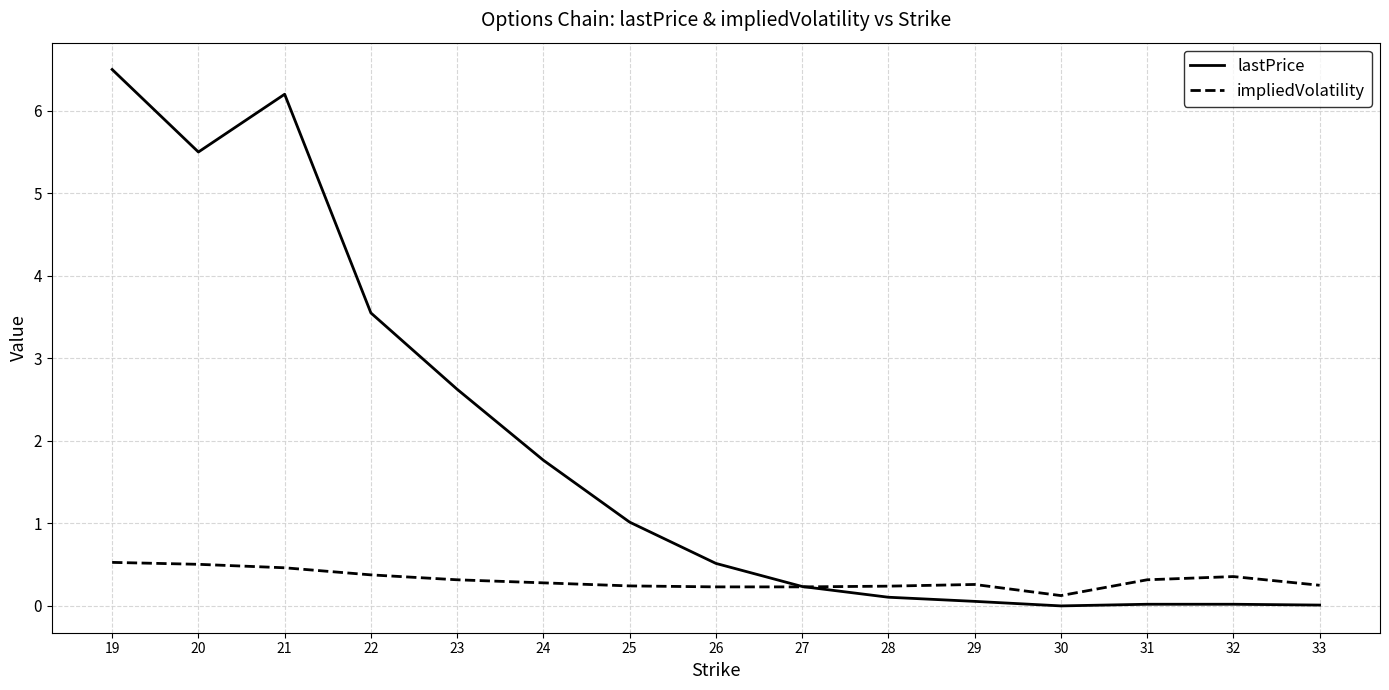

How many times do impliedVolatility and lastPrice cross each other?

1